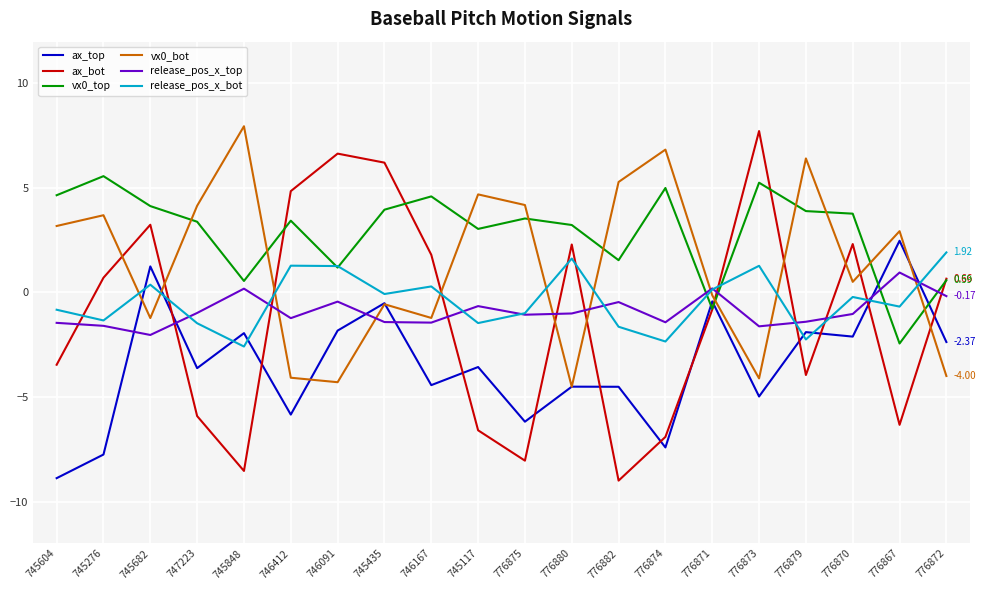

What is the difference between the maximum and minimum values in the vx0_bot series?

12.5